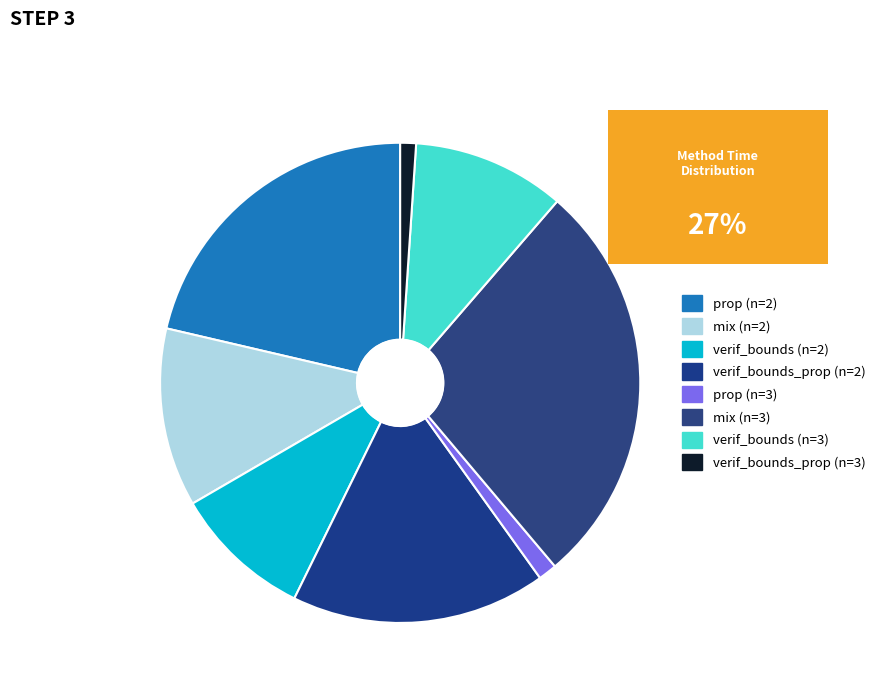

Is there a majority slice in this chart?

No